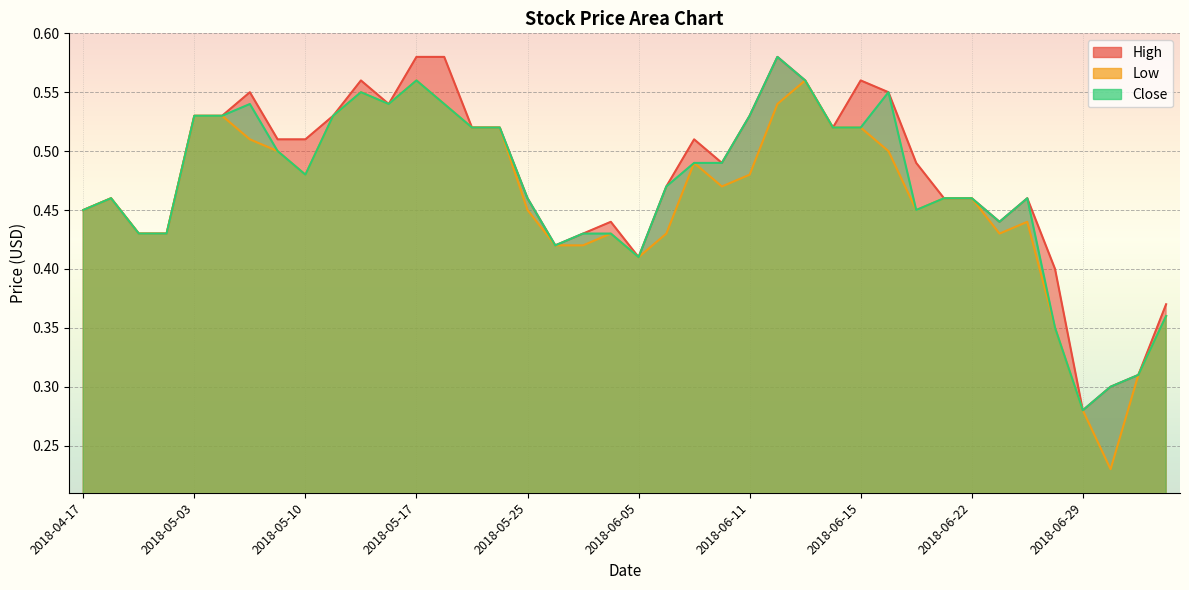

True or false: Close has a value of 0.4 at 2018-04-23.

True